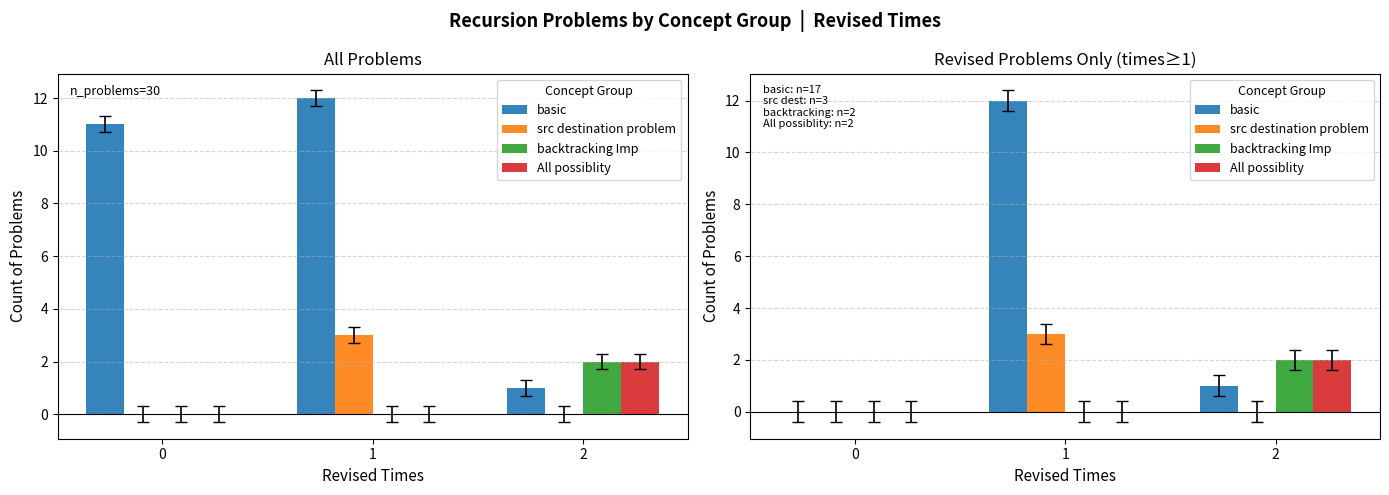

Between 1 and 2, which series saw the biggest shift?

basic